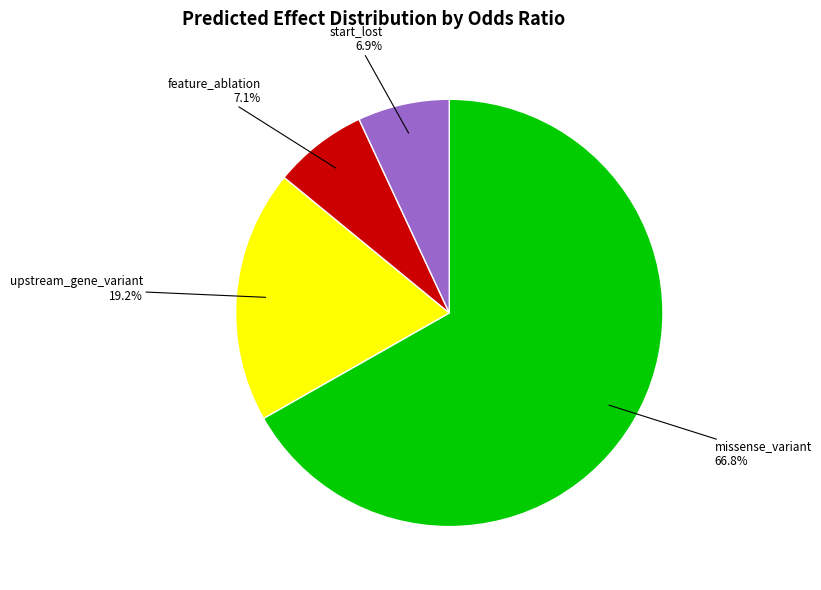

Does any single category account for the majority?

Yes